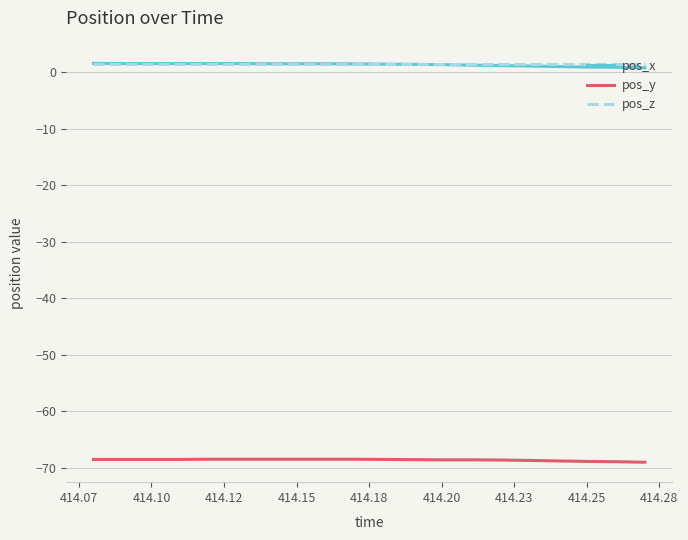

Does the chart display data point markers on the line(s)?

No